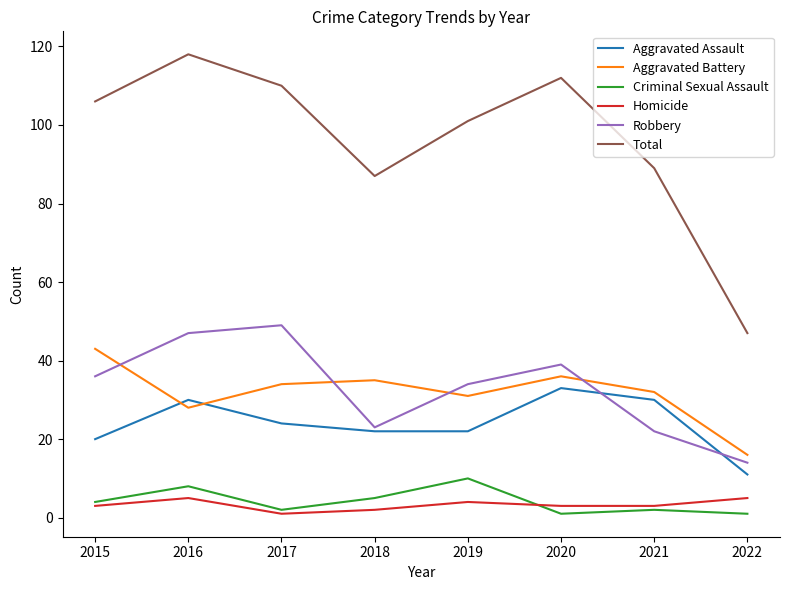

Is it true that Aggravated Battery equals 31 at 2019?

True